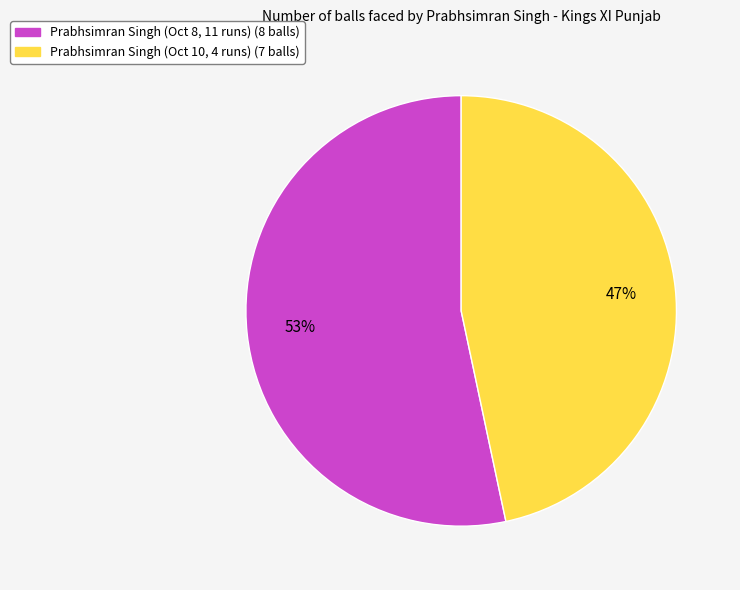

To the nearest percent, what is the average slice percentage?

50%